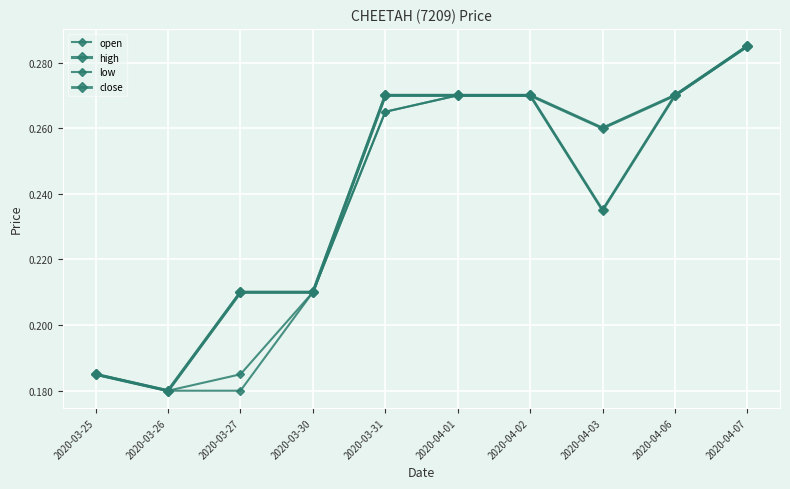

Count the number of categories in the chart.

10